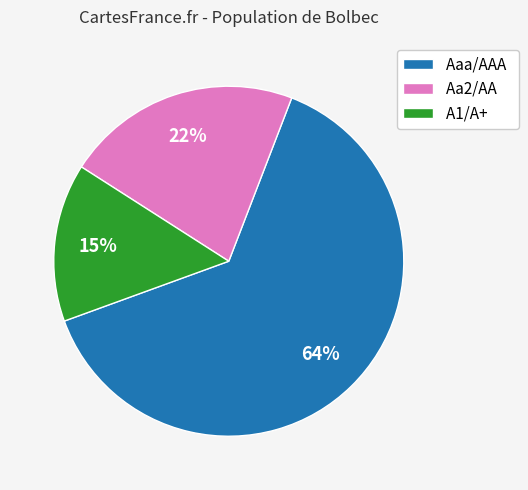

True or false: A1/A+ accounts for 7% of the total.

False